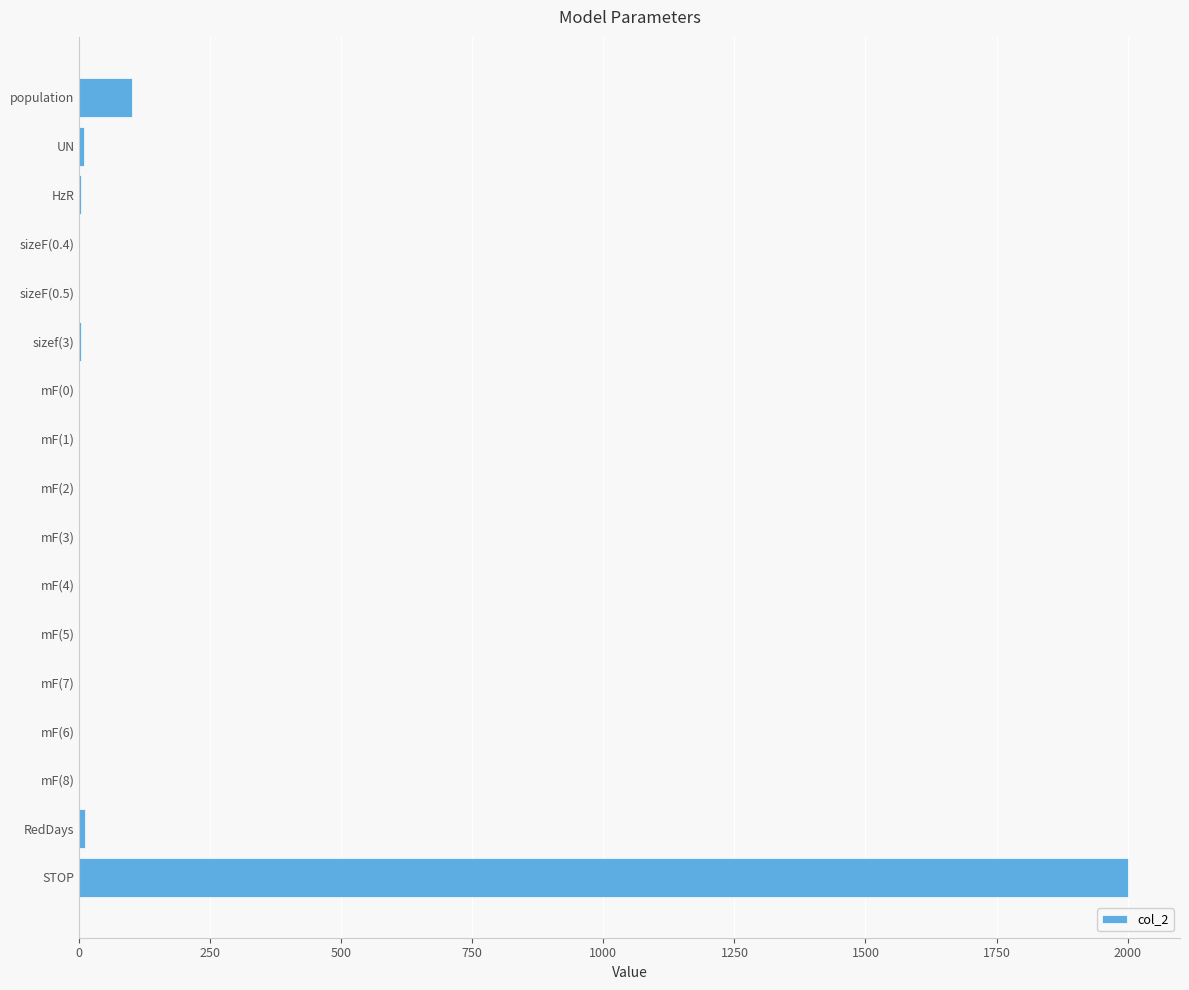

What is the greatest value displayed?

2000.0